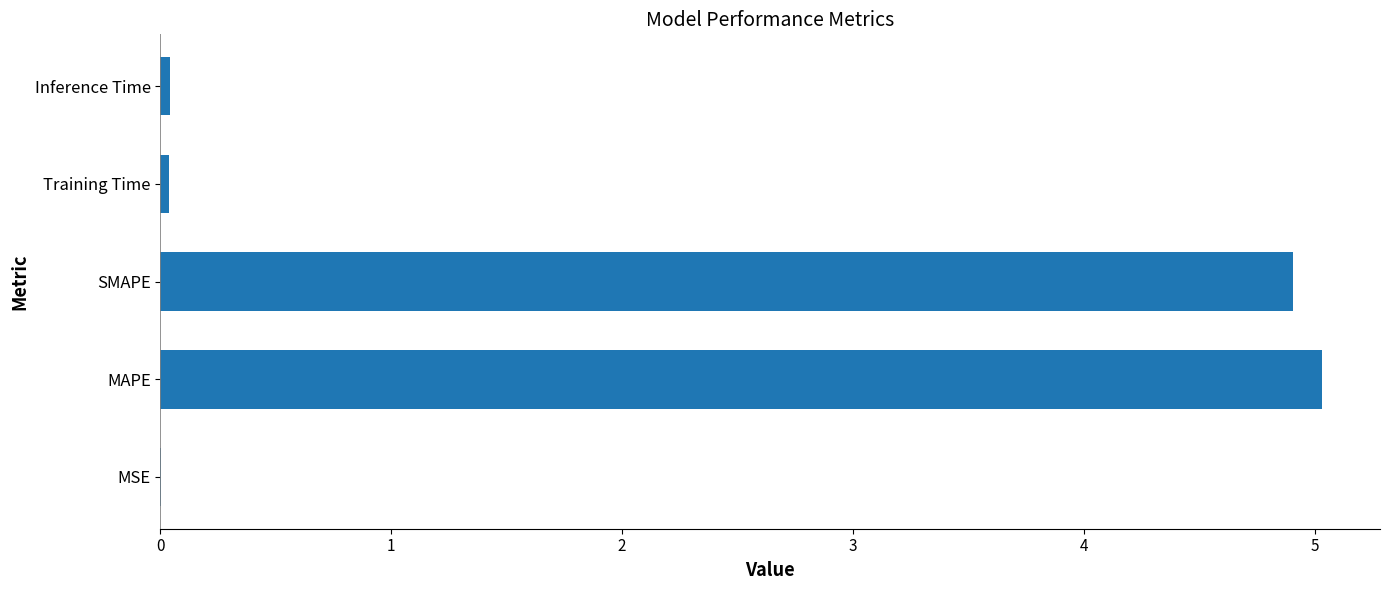

Does the chart contain stacked bars?

No